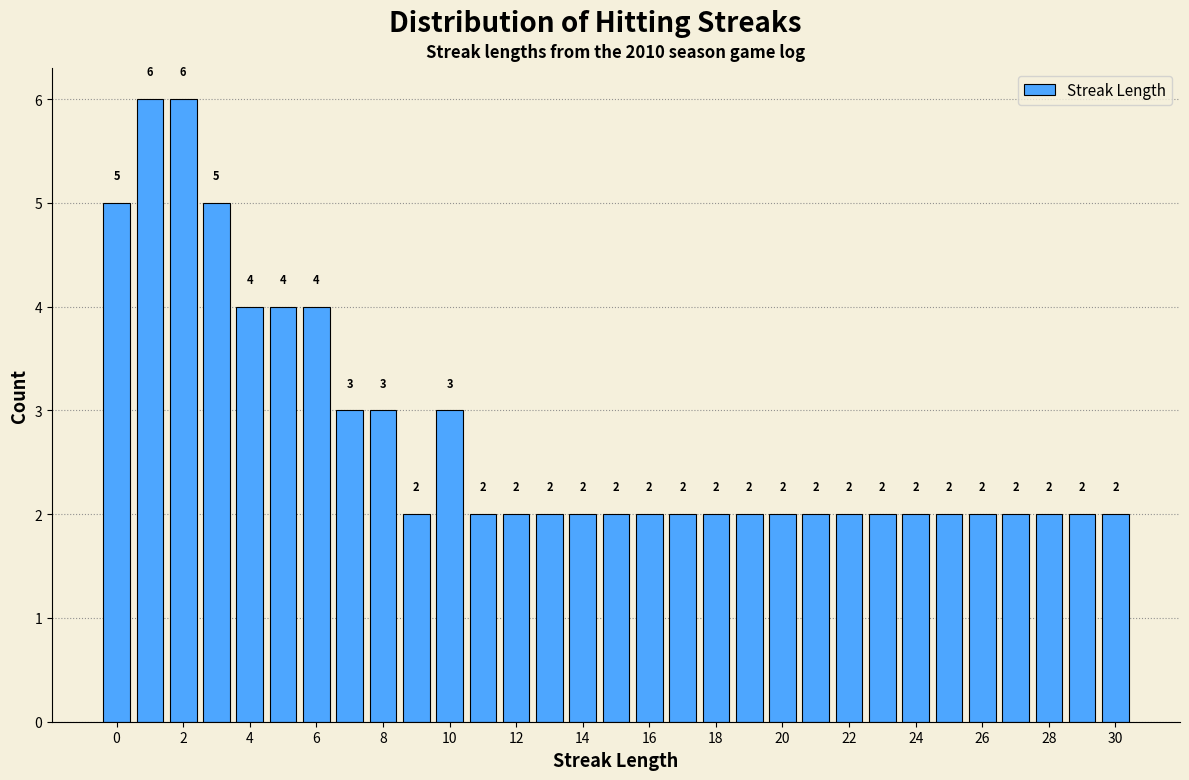

Reading left to right, transcribe this chart: for each bar, give the range it covers on the x-axis and its height. The bar edges are not printed on the chart, so give them approximately, as read against the axis.

-0.5 to 0.5: 5
0.5 to 1.5: 6
1.5 to 2.5: 6
2.5 to 3.5: 5
3.5 to 4.5: 4
4.5 to 5.5: 4
5.5 to 6.5: 4
6.5 to 7.5: 3
7.5 to 8.5: 3
8.5 to 9.5: 2
9.5 to 10.5: 3
10.5 to 11.5: 2
11.5 to 12.5: 2
12.5 to 13.5: 2
13.5 to 14.5: 2
14.5 to 15.5: 2
15.5 to 16.5: 2
16.5 to 17.5: 2
17.5 to 18.5: 2
18.5 to 19.5: 2
19.5 to 20.5: 2
20.5 to 21.5: 2
21.5 to 22.5: 2
22.5 to 23.5: 2
23.5 to 24.5: 2
24.5 to 25.5: 2
25.5 to 26.5: 2
26.5 to 27.5: 2
27.5 to 28.5: 2
28.5 to 29.5: 2
29.5 to 30.5: 2